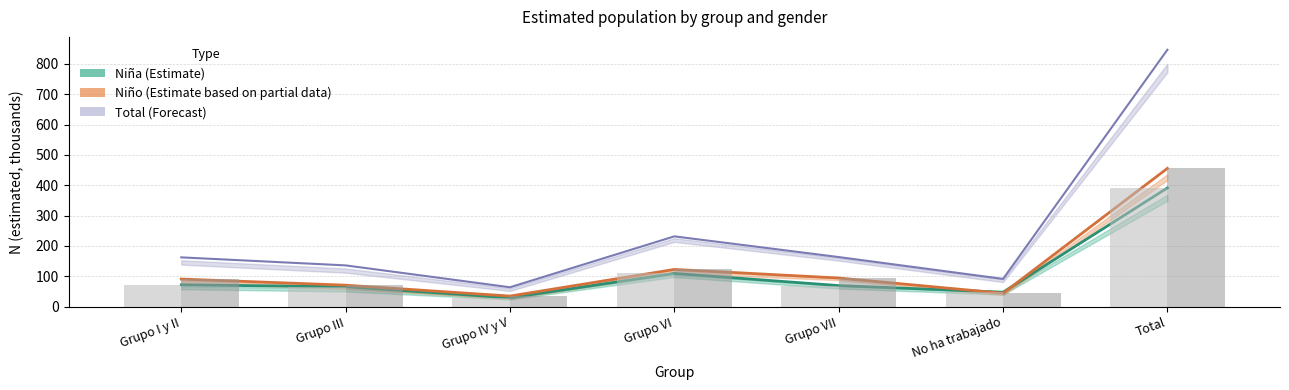

Reading left to right, what are all the values shown in this chart?

Total: Grupo I y II=162.1	Grupo III=135.6	Grupo IV y V=63.5	Grupo VI=231.4	Grupo VII=163.1	No ha trabajado=91.1	Total=846.8
Niña: Grupo I y II=71.5	Grupo III=65.2	Grupo IV y V=29.0	Grupo VI=109.0	Grupo VII=69.1	No ha trabajado=47.3	Total=391.2
Niño: Grupo I y II=90.6	Grupo III=70.4	Grupo IV y V=34.5	Grupo VI=122.3	Grupo VII=94.0	No ha trabajado=43.8	Total=455.6